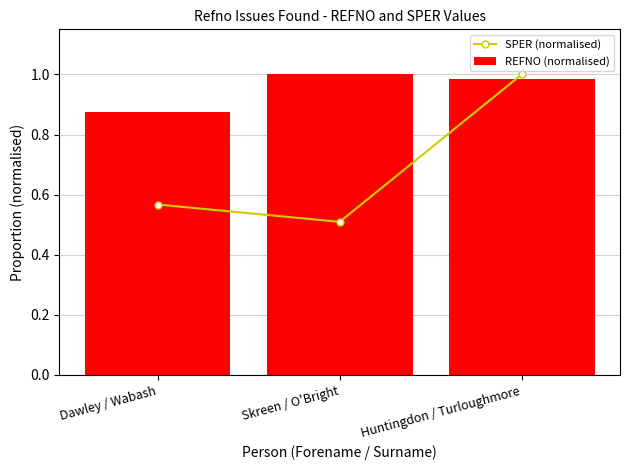

The REFNO (normalised) series shows 1.0 at Skreen / O'Bright. True or false?

True